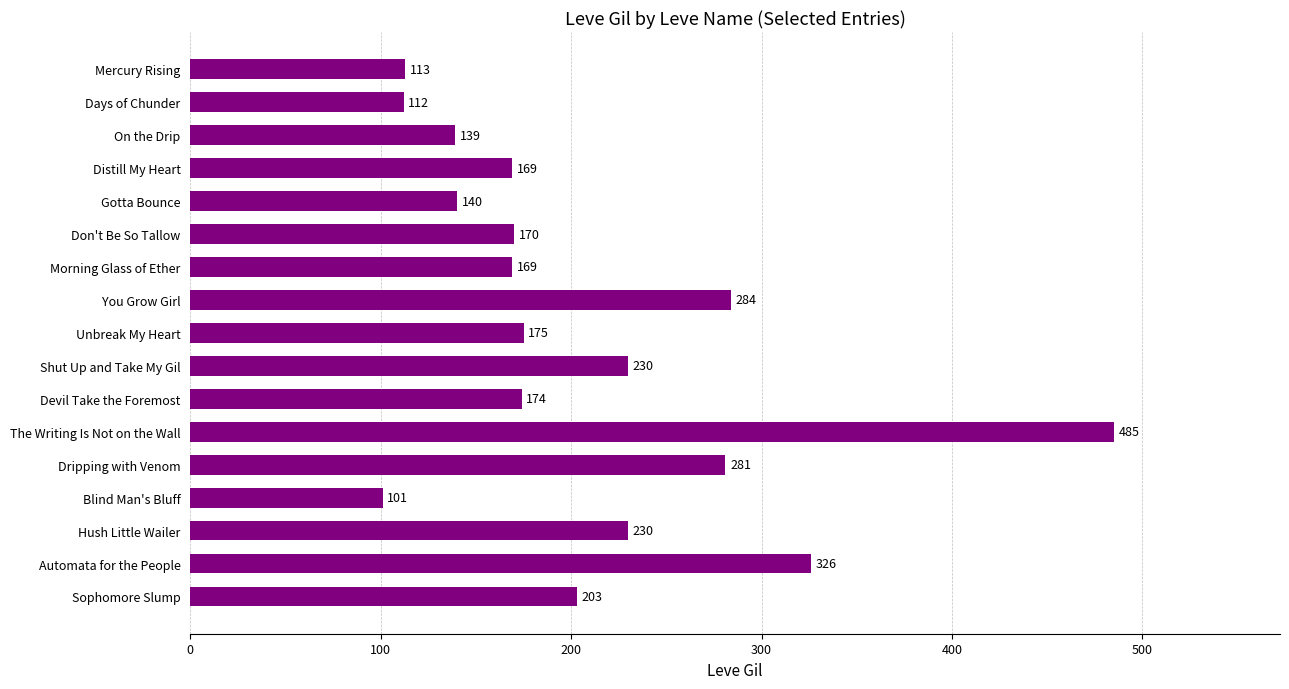

What is the average value?

206